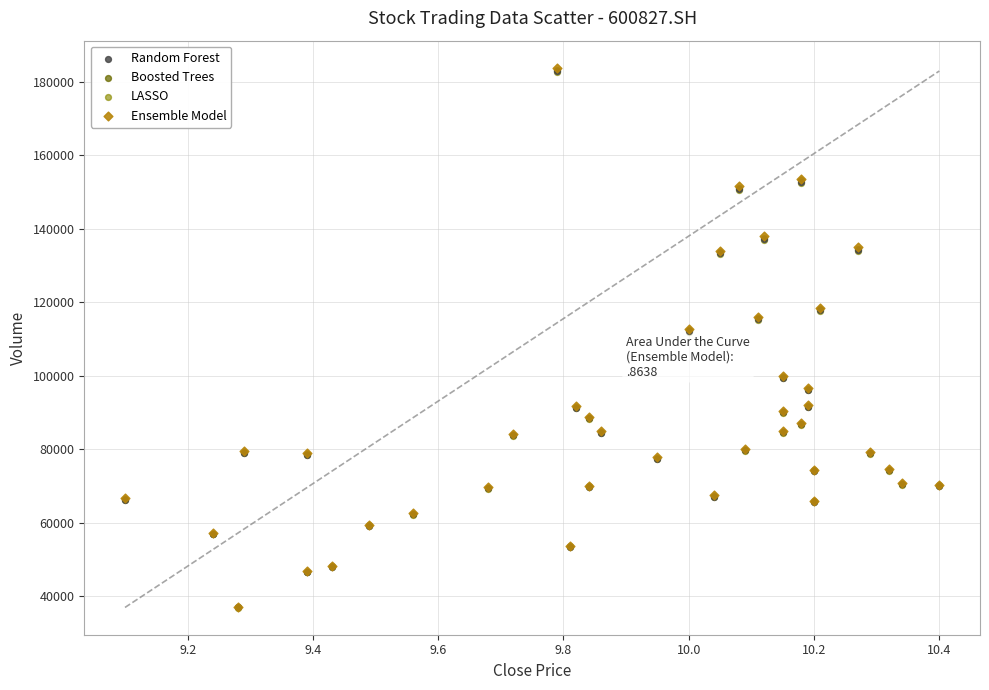

What are all the series names shown in the legend?

Random Forest, Boosted Trees, LASSO, Ensemble Model